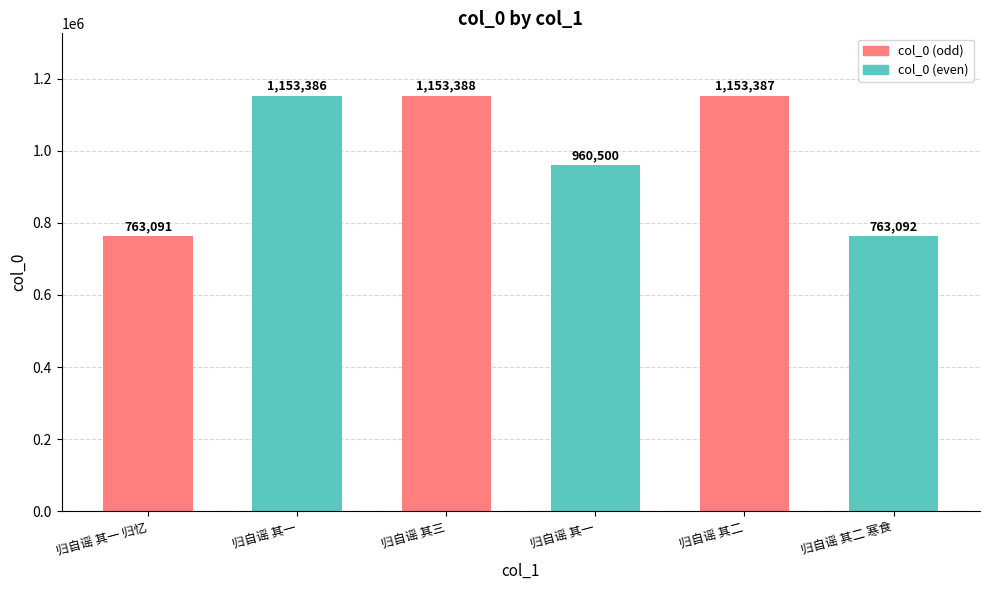

How many bars are there in total?

6